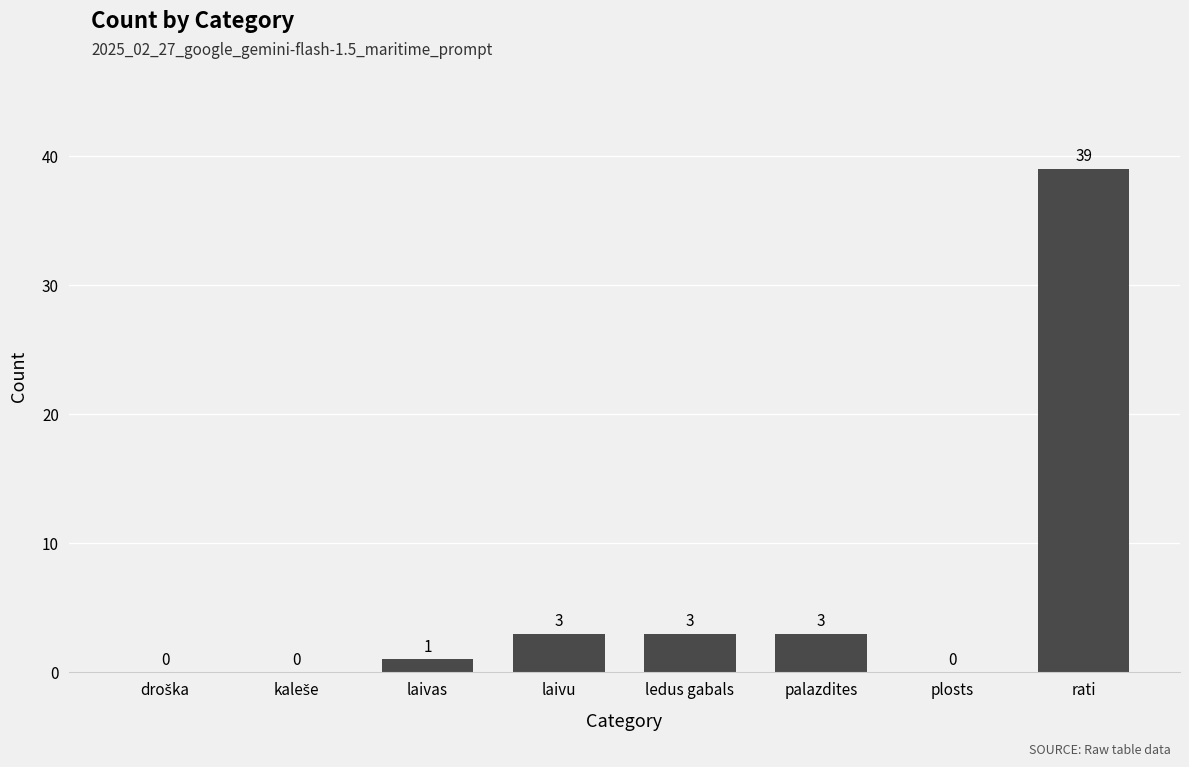

The chart shows a value of 3 at ledus gabals. True or false?

True